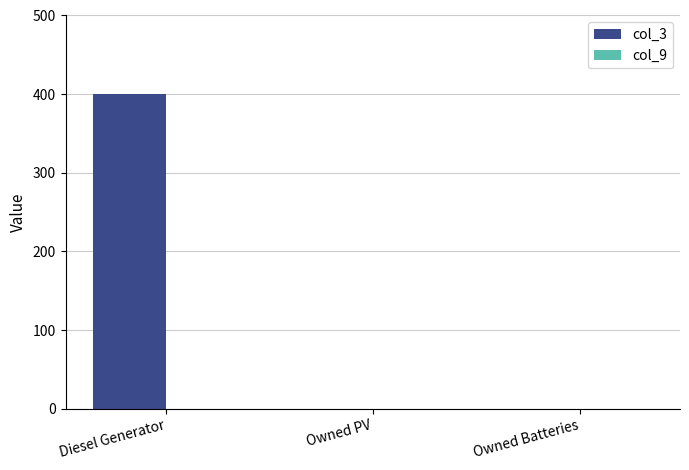

What is the greatest value displayed?

400